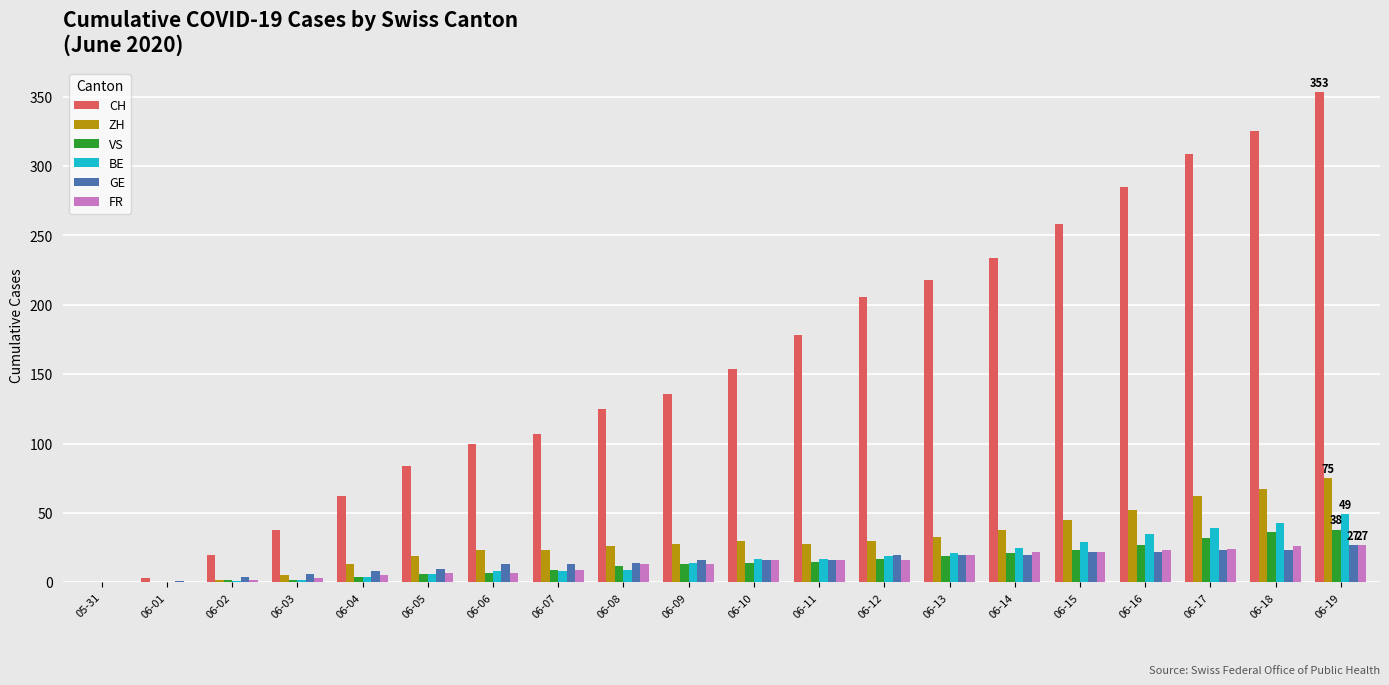

Which series changed the most between 06-01 and 06-03?

CH